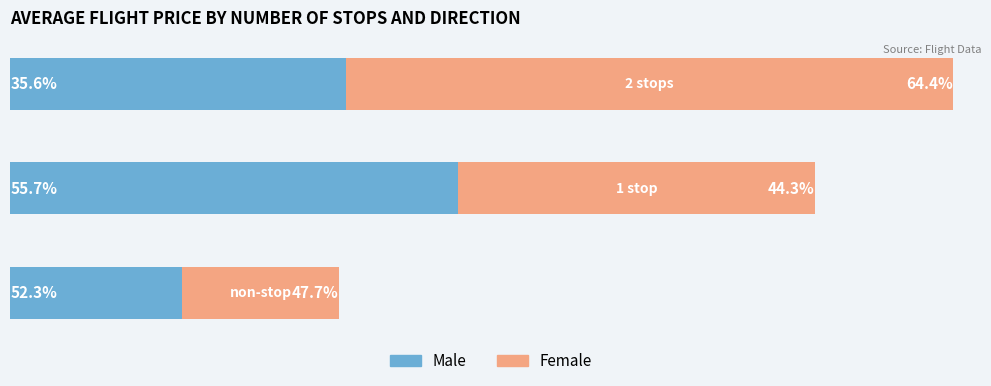

What are all the series names shown in the legend?

Male, Female